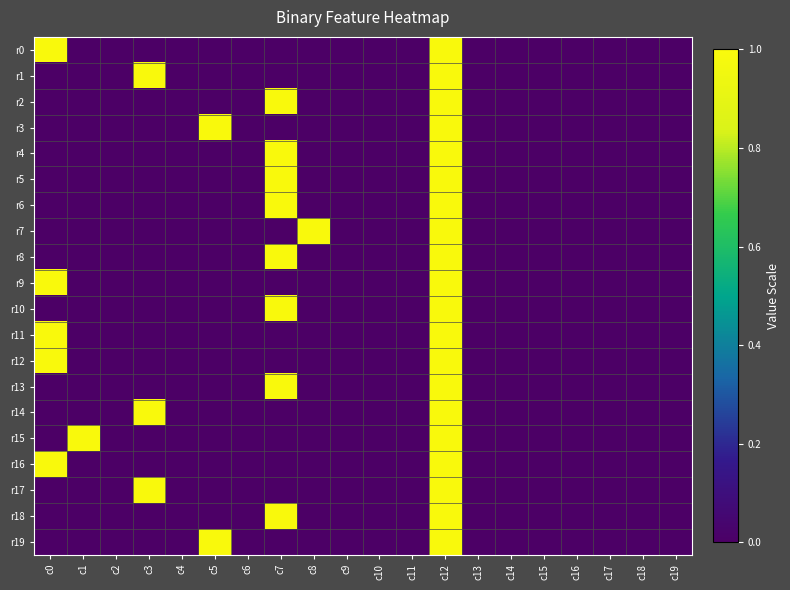

Reading left to right, extract all data points from this chart.

r0: c0=1	c1=0	c2=0	c3=0	c4=0	c5=0	c6=0	c7=0	c8=0	c9=0	c10=0	c11=0	c12=1	c13=0	c14=0	c15=0	c16=0	c17=0	c18=0	c19=0
r1: c0=0	c1=0	c2=0	c3=1	c4=0	c5=0	c6=0	c7=0	c8=0	c9=0	c10=0	c11=0	c12=1	c13=0	c14=0	c15=0	c16=0	c17=0	c18=0	c19=0
r2: c0=0	c1=0	c2=0	c3=0	c4=0	c5=0	c6=0	c7=1	c8=0	c9=0	c10=0	c11=0	c12=1	c13=0	c14=0	c15=0	c16=0	c17=0	c18=0	c19=0
r3: c0=0	c1=0	c2=0	c3=0	c4=0	c5=1	c6=0	c7=0	c8=0	c9=0	c10=0	c11=0	c12=1	c13=0	c14=0	c15=0	c16=0	c17=0	c18=0	c19=0
r4: c0=0	c1=0	c2=0	c3=0	c4=0	c5=0	c6=0	c7=1	c8=0	c9=0	c10=0	c11=0	c12=1	c13=0	c14=0	c15=0	c16=0	c17=0	c18=0	c19=0
r5: c0=0	c1=0	c2=0	c3=0	c4=0	c5=0	c6=0	c7=1	c8=0	c9=0	c10=0	c11=0	c12=1	c13=0	c14=0	c15=0	c16=0	c17=0	c18=0	c19=0
r6: c0=0	c1=0	c2=0	c3=0	c4=0	c5=0	c6=0	c7=1	c8=0	c9=0	c10=0	c11=0	c12=1	c13=0	c14=0	c15=0	c16=0	c17=0	c18=0	c19=0
r7: c0=0	c1=0	c2=0	c3=0	c4=0	c5=0	c6=0	c7=0	c8=1	c9=0	c10=0	c11=0	c12=1	c13=0	c14=0	c15=0	c16=0	c17=0	c18=0	c19=0
r8: c0=0	c1=0	c2=0	c3=0	c4=0	c5=0	c6=0	c7=1	c8=0	c9=0	c10=0	c11=0	c12=1	c13=0	c14=0	c15=0	c16=0	c17=0	c18=0	c19=0
r9: c0=1	c1=0	c2=0	c3=0	c4=0	c5=0	c6=0	c7=0	c8=0	c9=0	c10=0	c11=0	c12=1	c13=0	c14=0	c15=0	c16=0	c17=0	c18=0	c19=0
r10: c0=0	c1=0	c2=0	c3=0	c4=0	c5=0	c6=0	c7=1	c8=0	c9=0	c10=0	c11=0	c12=1	c13=0	c14=0	c15=0	c16=0	c17=0	c18=0	c19=0
r11: c0=1	c1=0	c2=0	c3=0	c4=0	c5=0	c6=0	c7=0	c8=0	c9=0	c10=0	c11=0	c12=1	c13=0	c14=0	c15=0	c16=0	c17=0	c18=0	c19=0
r12: c0=1	c1=0	c2=0	c3=0	c4=0	c5=0	c6=0	c7=0	c8=0	c9=0	c10=0	c11=0	c12=1	c13=0	c14=0	c15=0	c16=0	c17=0	c18=0	c19=0
r13: c0=0	c1=0	c2=0	c3=0	c4=0	c5=0	c6=0	c7=1	c8=0	c9=0	c10=0	c11=0	c12=1	c13=0	c14=0	c15=0	c16=0	c17=0	c18=0	c19=0
r14: c0=0	c1=0	c2=0	c3=1	c4=0	c5=0	c6=0	c7=0	c8=0	c9=0	c10=0	c11=0	c12=1	c13=0	c14=0	c15=0	c16=0	c17=0	c18=0	c19=0
r15: c0=0	c1=1	c2=0	c3=0	c4=0	c5=0	c6=0	c7=0	c8=0	c9=0	c10=0	c11=0	c12=1	c13=0	c14=0	c15=0	c16=0	c17=0	c18=0	c19=0
r16: c0=1	c1=0	c2=0	c3=0	c4=0	c5=0	c6=0	c7=0	c8=0	c9=0	c10=0	c11=0	c12=1	c13=0	c14=0	c15=0	c16=0	c17=0	c18=0	c19=0
r17: c0=0	c1=0	c2=0	c3=1	c4=0	c5=0	c6=0	c7=0	c8=0	c9=0	c10=0	c11=0	c12=1	c13=0	c14=0	c15=0	c16=0	c17=0	c18=0	c19=0
r18: c0=0	c1=0	c2=0	c3=0	c4=0	c5=0	c6=0	c7=1	c8=0	c9=0	c10=0	c11=0	c12=1	c13=0	c14=0	c15=0	c16=0	c17=0	c18=0	c19=0
r19: c0=0	c1=0	c2=0	c3=0	c4=0	c5=1	c6=0	c7=0	c8=0	c9=0	c10=0	c11=0	c12=1	c13=0	c14=0	c15=0	c16=0	c17=0	c18=0	c19=0